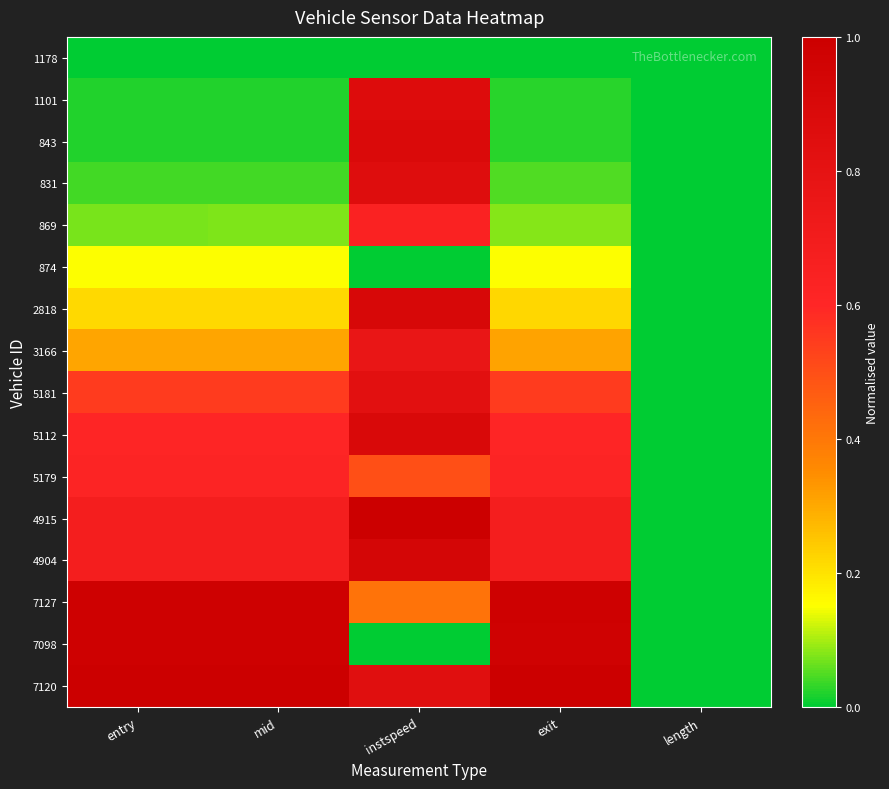

List the series in order of their peak value, highest first.

4915, 7120, 7098, 7127, 4904, 2818, 5112, 843, 1101, 831, 5181, 3166, 869, 5179, 874, 1178